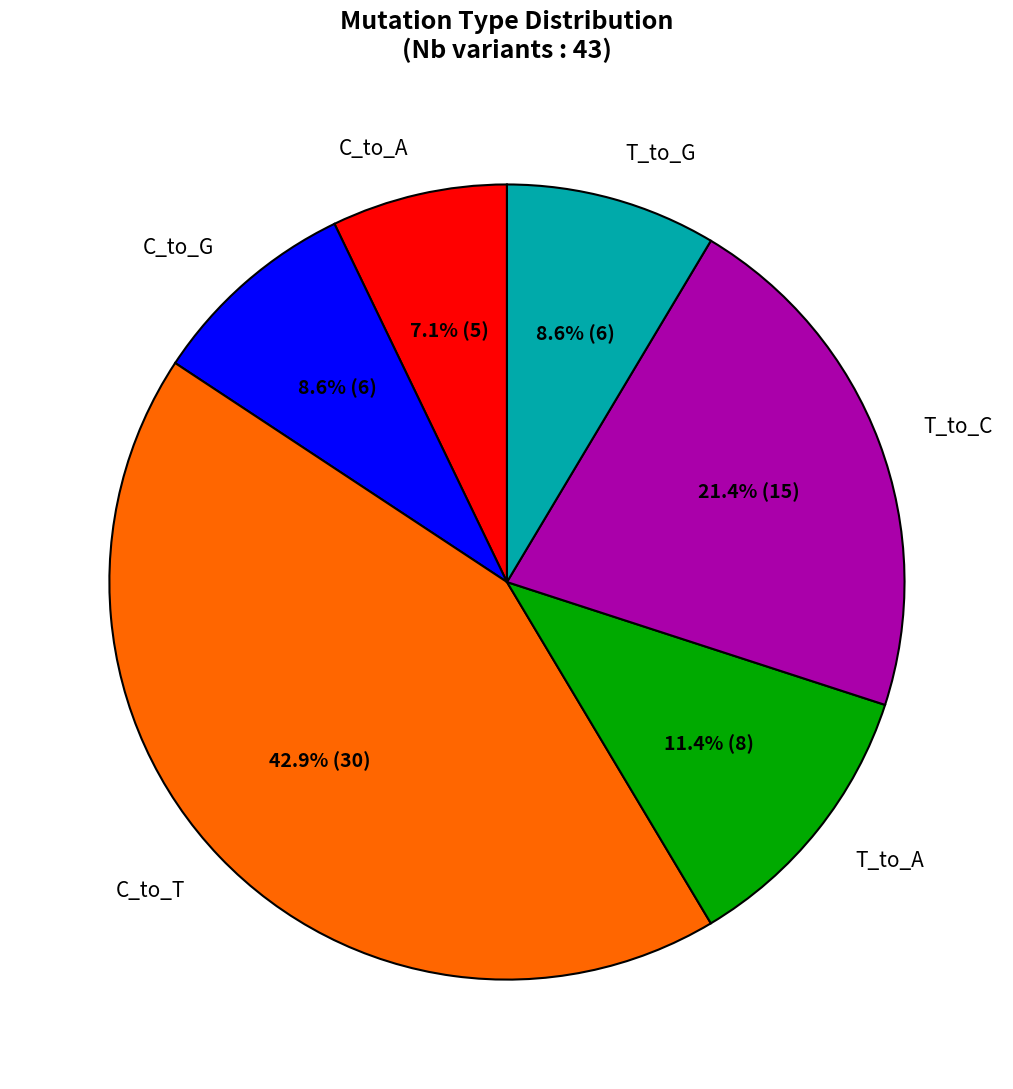

How many segments does this pie chart have?

6